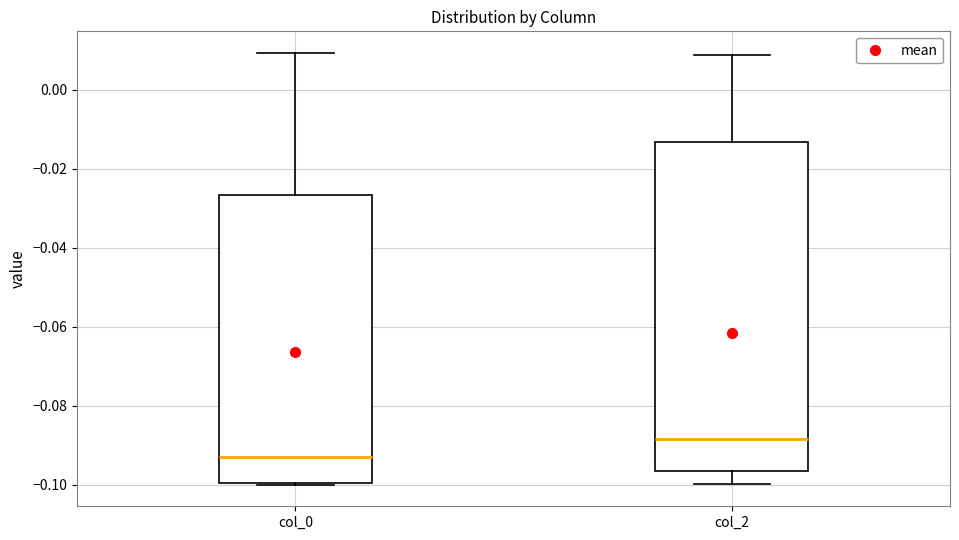

Reading left to right, read every box against the y-axis: the position of its median line, the range the box covers, and the ends of its whiskers. The values are not printed on the chart, so give them approximately, as read against the axis.

col_0: median -0.094, box -0.100 to -0.026, whiskers -0.100 to 0.010
col_2: median -0.088, box -0.096 to -0.014, whiskers -0.100 to 0.008